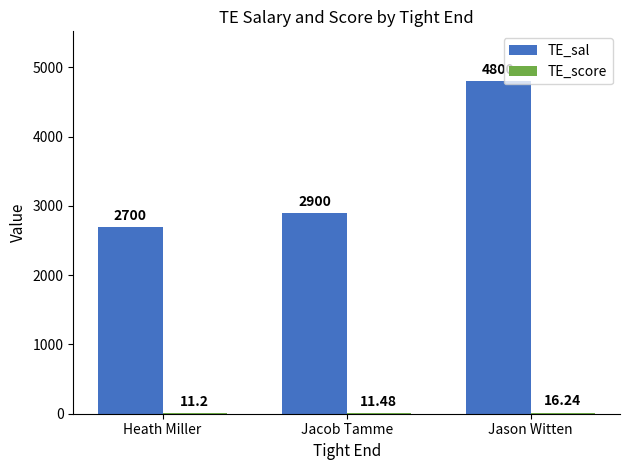

The value of TE_sal at Jason Witten is 7126.8. True or false?

False